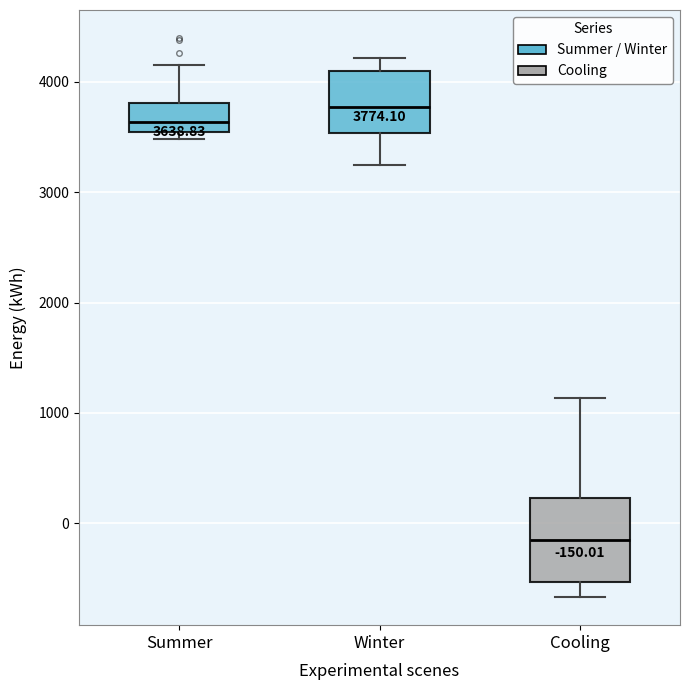

Which box's median line is the lowest?

Cooling